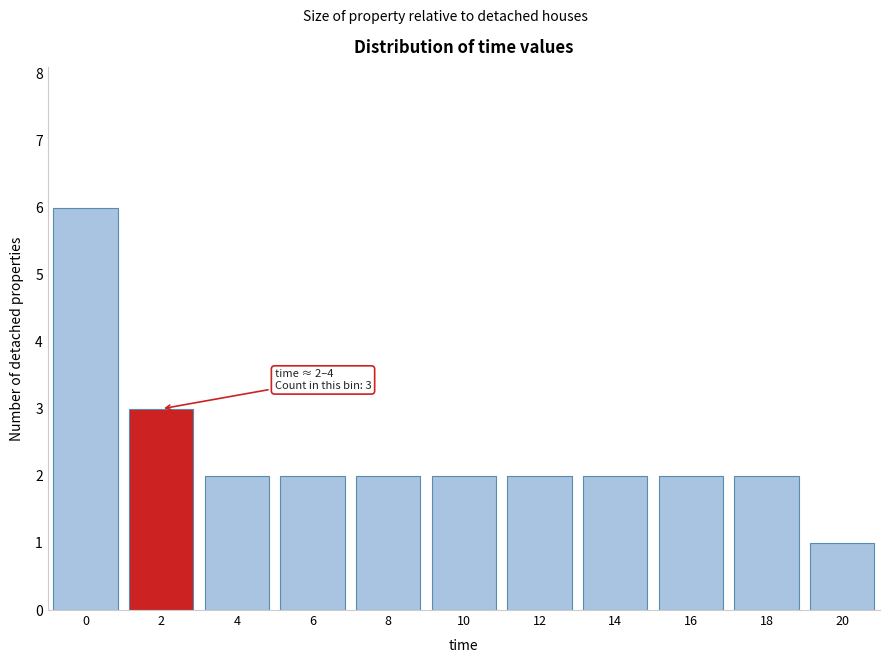

Reading right to left, transcribe all the data shown in this chart.

20=1	18=2	16=2	14=2	12=2	10=2	8=2	6=2	4=2	2=3	0=6